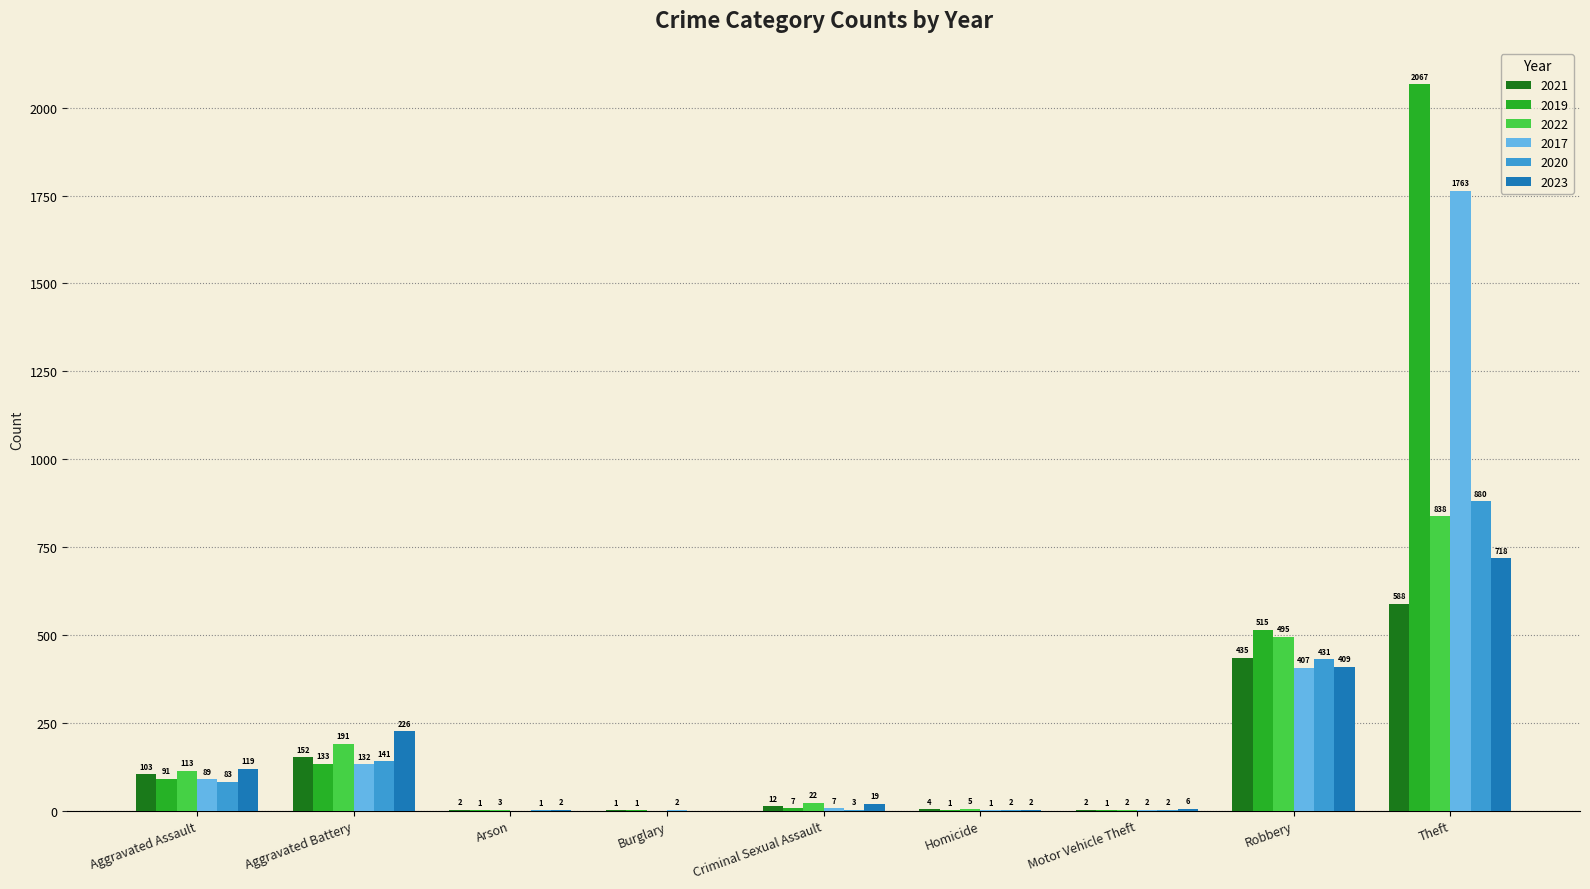

What is the sum of the 2021 values at Robbery and Criminal Sexual Assault?

447